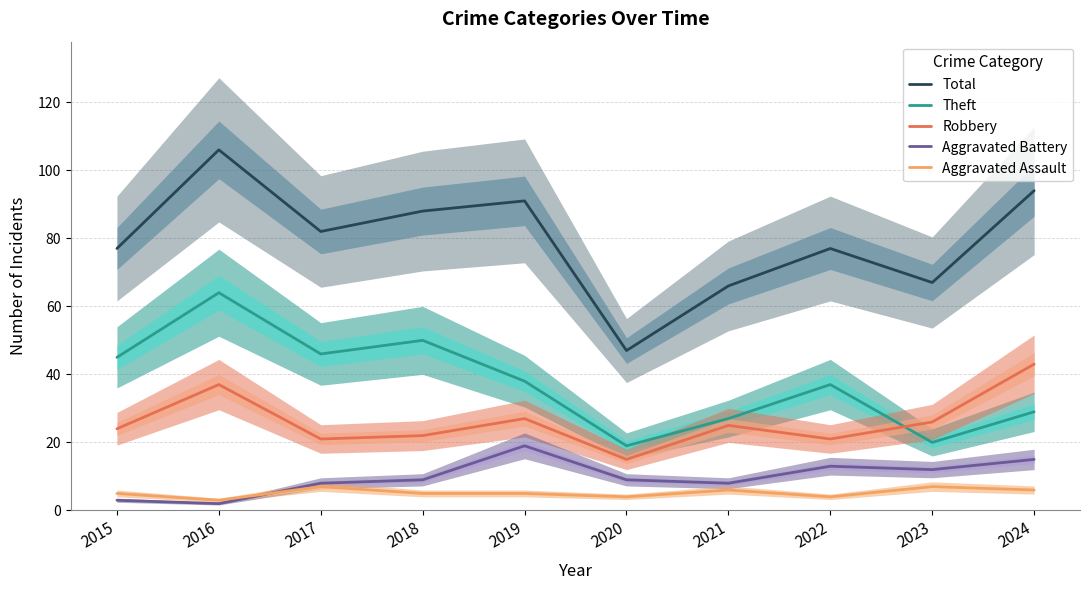

What is the sum of all Total values?

795